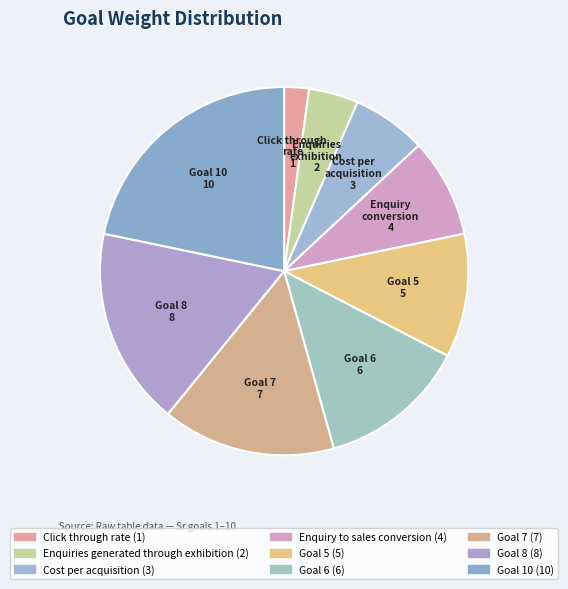

Which category has the smallest portion of the pie?

Click through rate